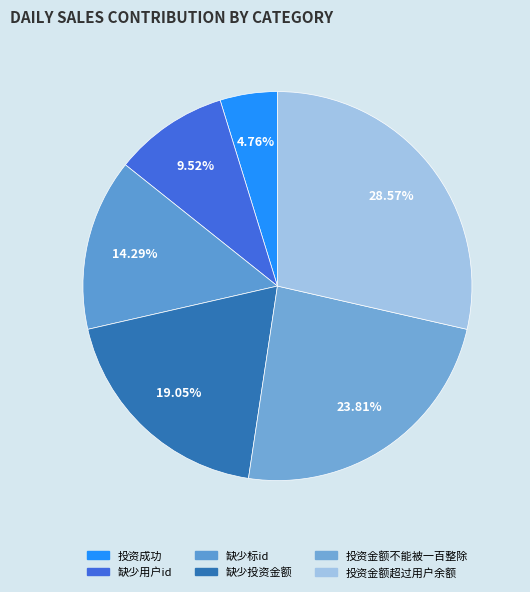

What percentage do 缺少投资金额 and 投资成功 together represent?

23.8%